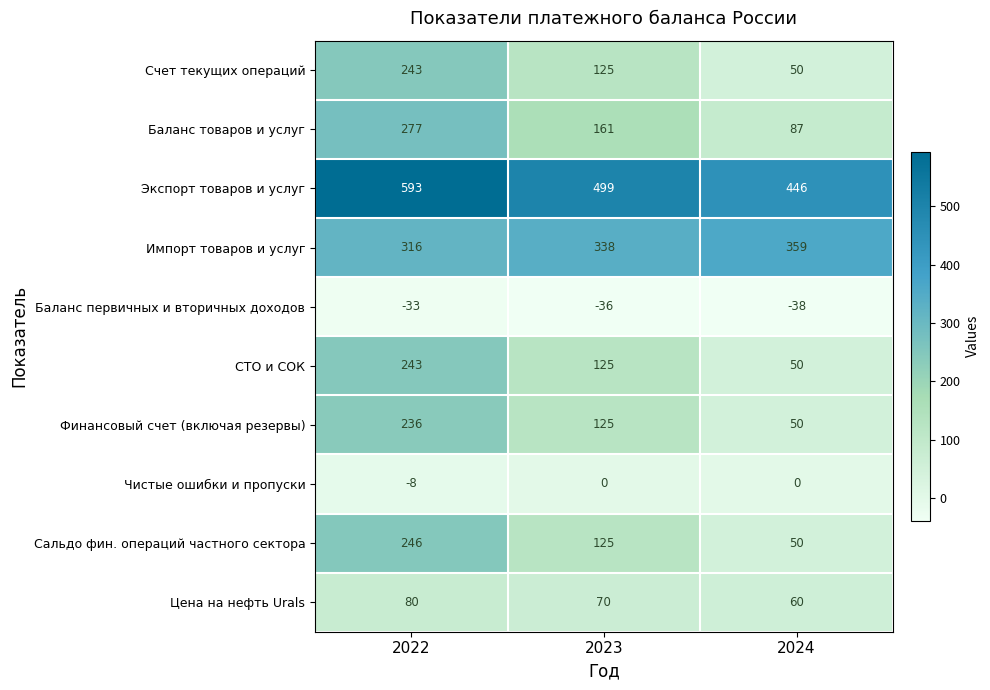

Is it true that Счет текущих операций equals 50 at 2024?

True